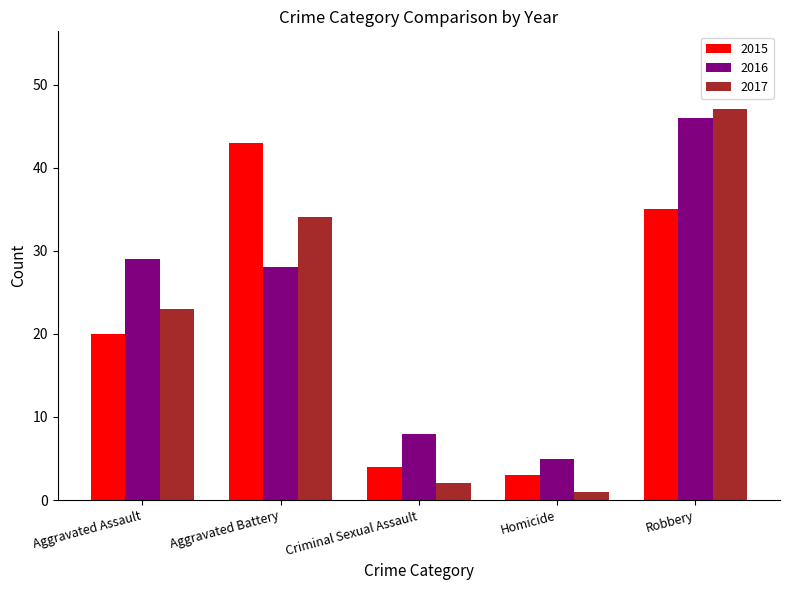

At which category is the sum across all series the highest?

Robbery